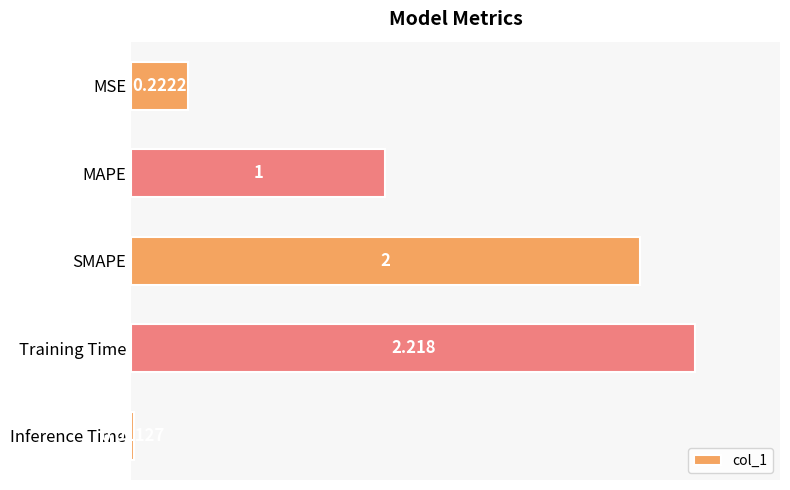

How many bars are there in total?

5